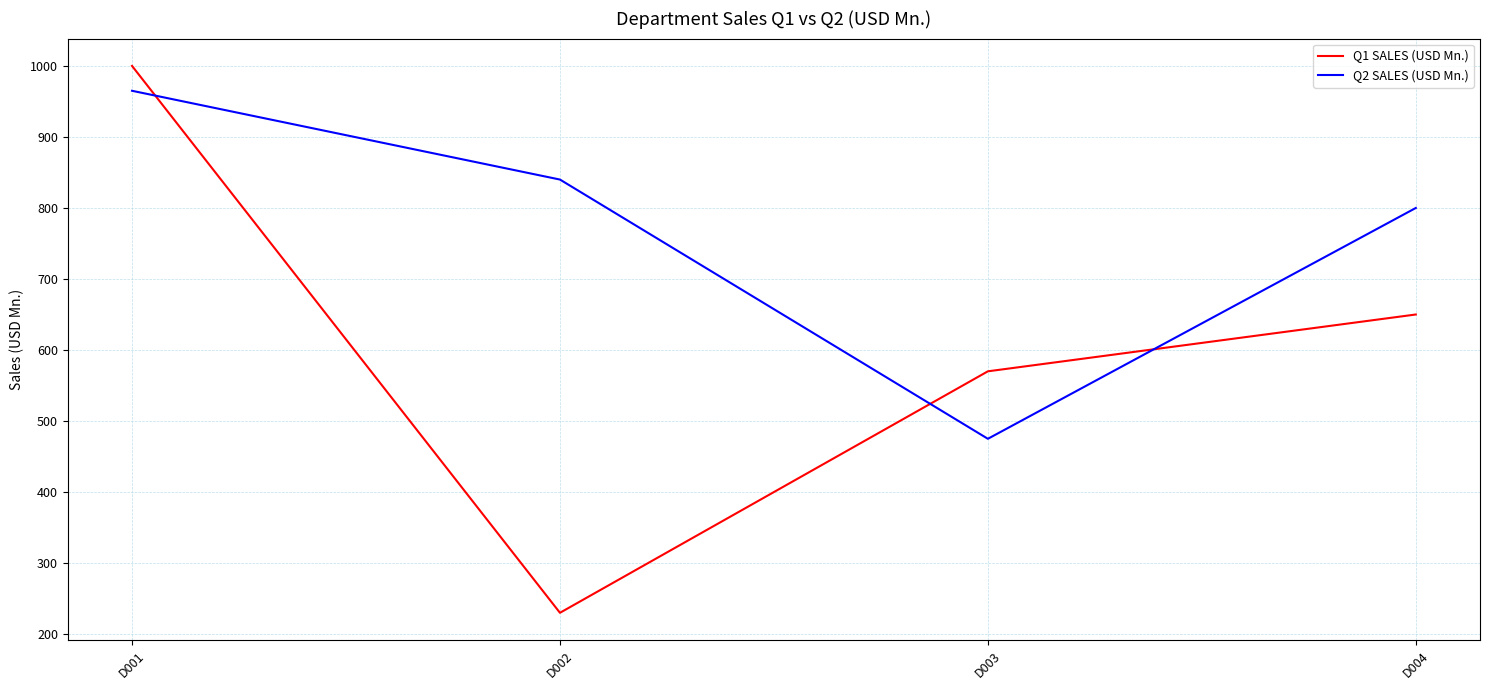

The value of Q1 SALES (USD Mn.) at D004 is 650. True or false?

True